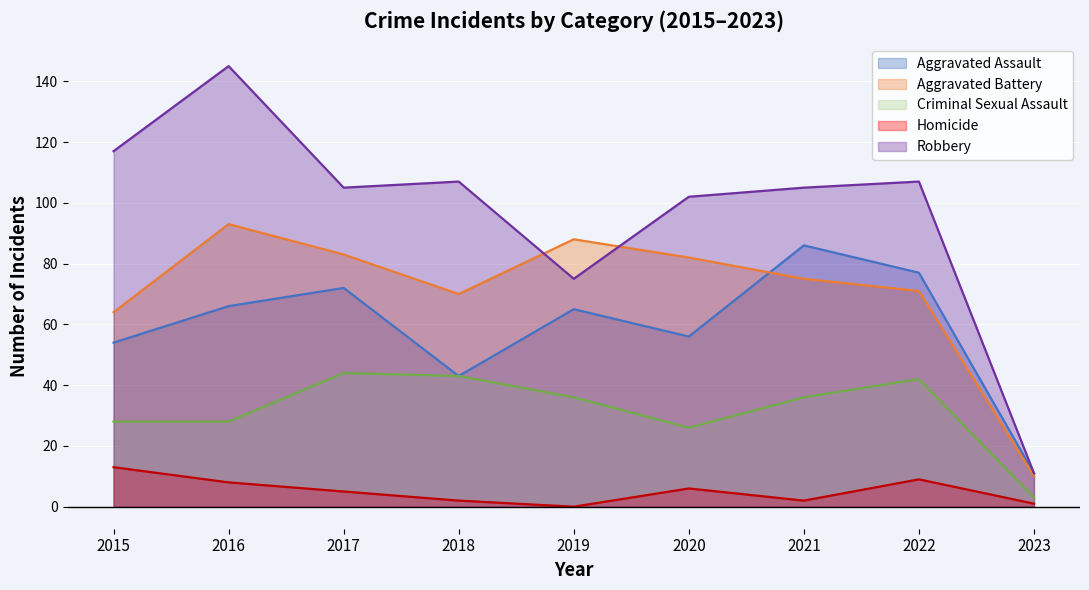

True or false: Robbery has more than 2 points higher than both neighbors.

True